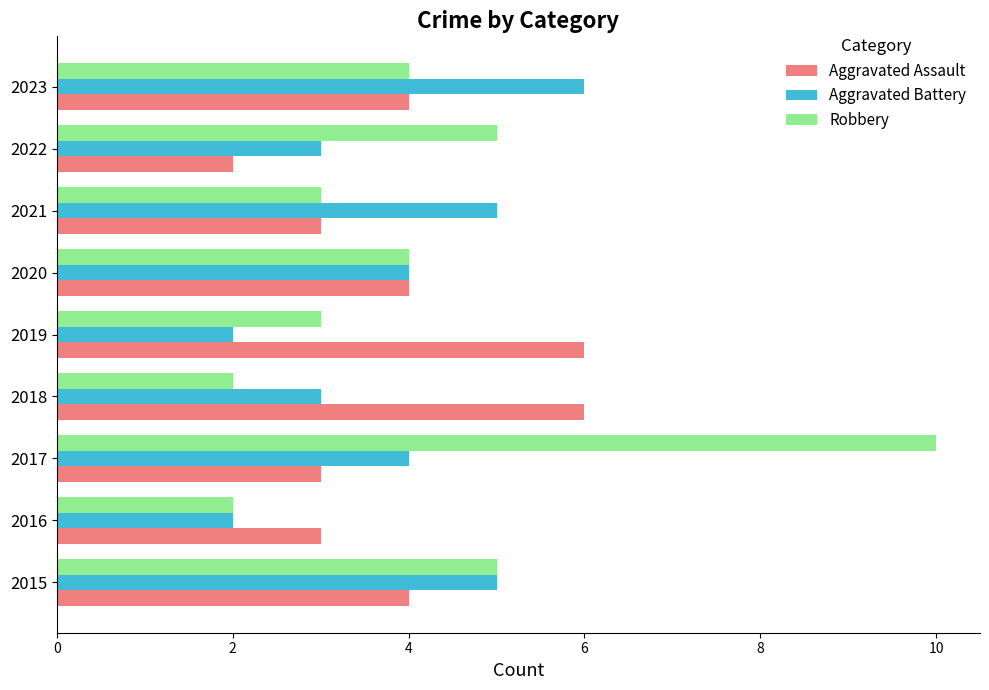

Rank the series at 2022 from lowest to highest value.

Aggravated Assault, Aggravated Battery, Robbery